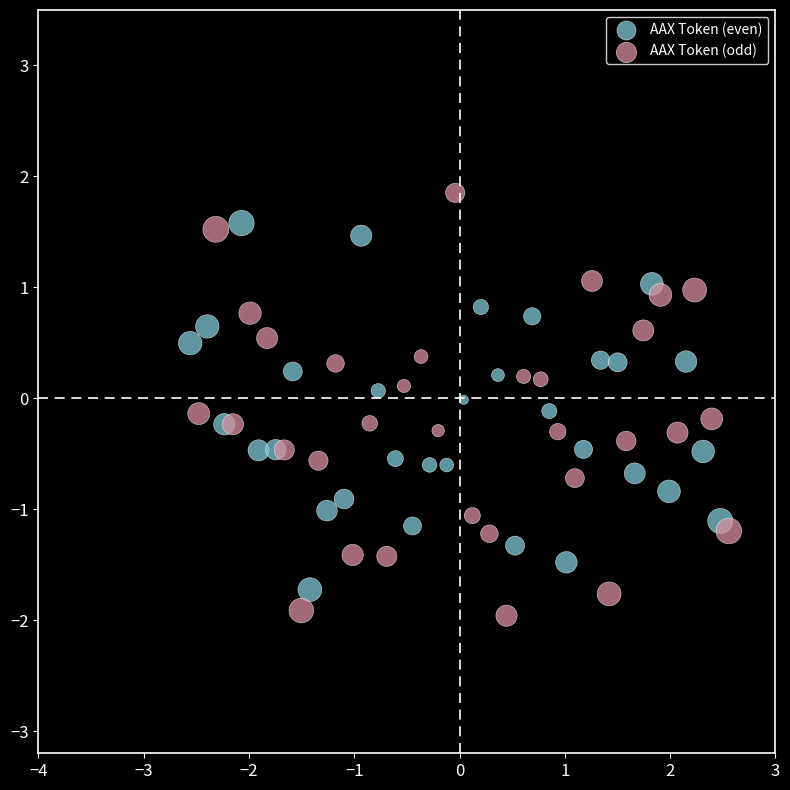

Which series contains the highest Y value?

AAX Token (odd)